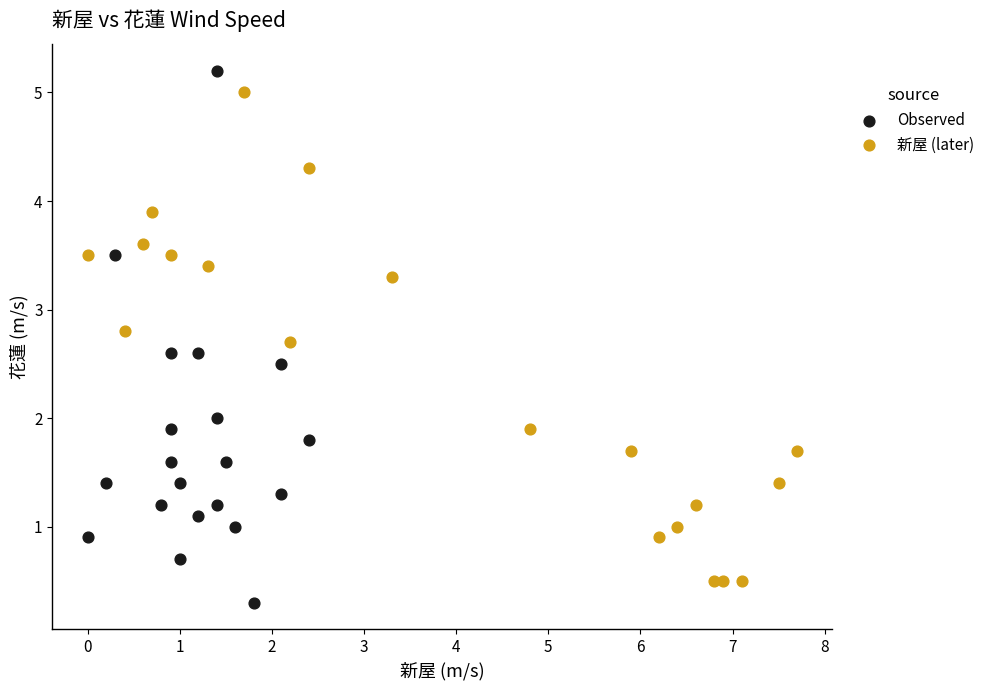

Which series reaches the minimum Y coordinate?

Observed